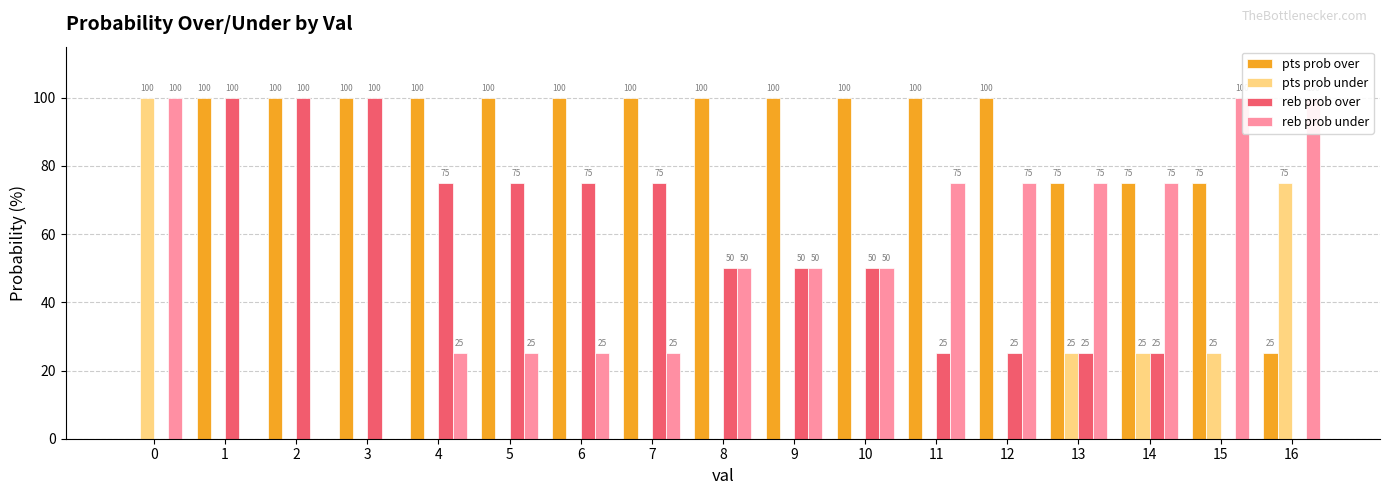

Count the number of categories in the chart.

17